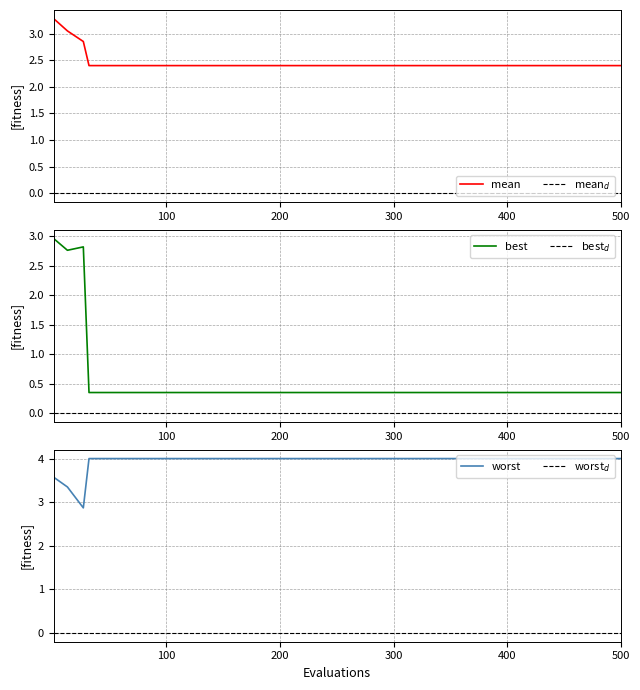

What is the maximum value for mean?

3.3